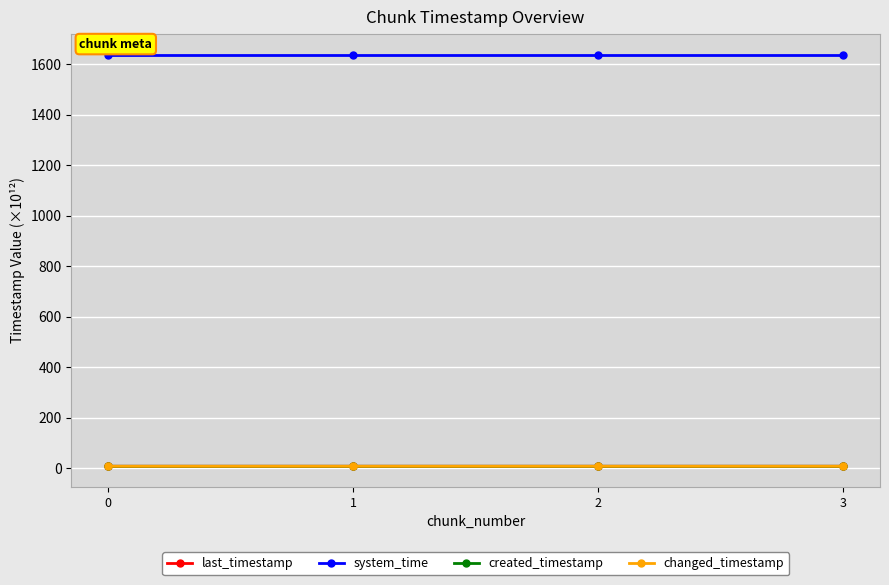

Reading right to left, transcribe all the data shown in this chart.

last_timestamp: 7.7	7.7	7.7	7.7
system_time: 1638.8	1638.8	1638.8	1638.8
created_timestamp: 7.7	7.7	7.7	7.7
changed_timestamp: 7.7	7.7	7.7	7.7